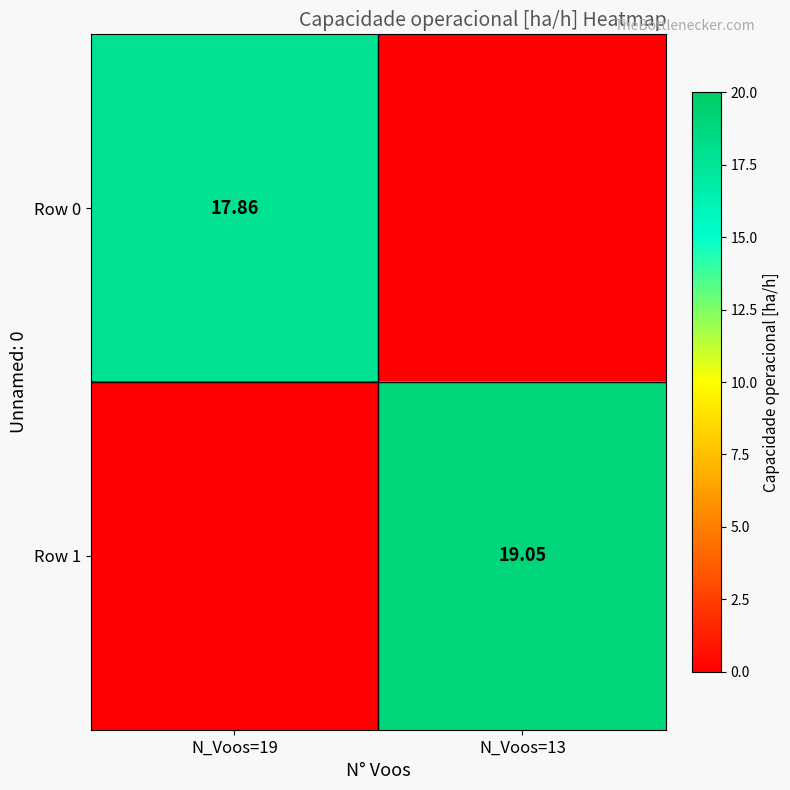

Where does the Row 0 series first go above 17?

N_Voos=19